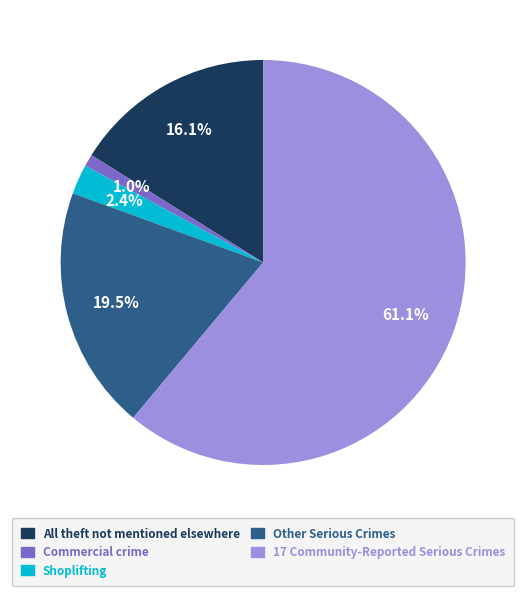

Approximately how many times larger is the value at All theft not mentioned elsewhere compared to 17 Community-Reported Serious Crimes?

0.3